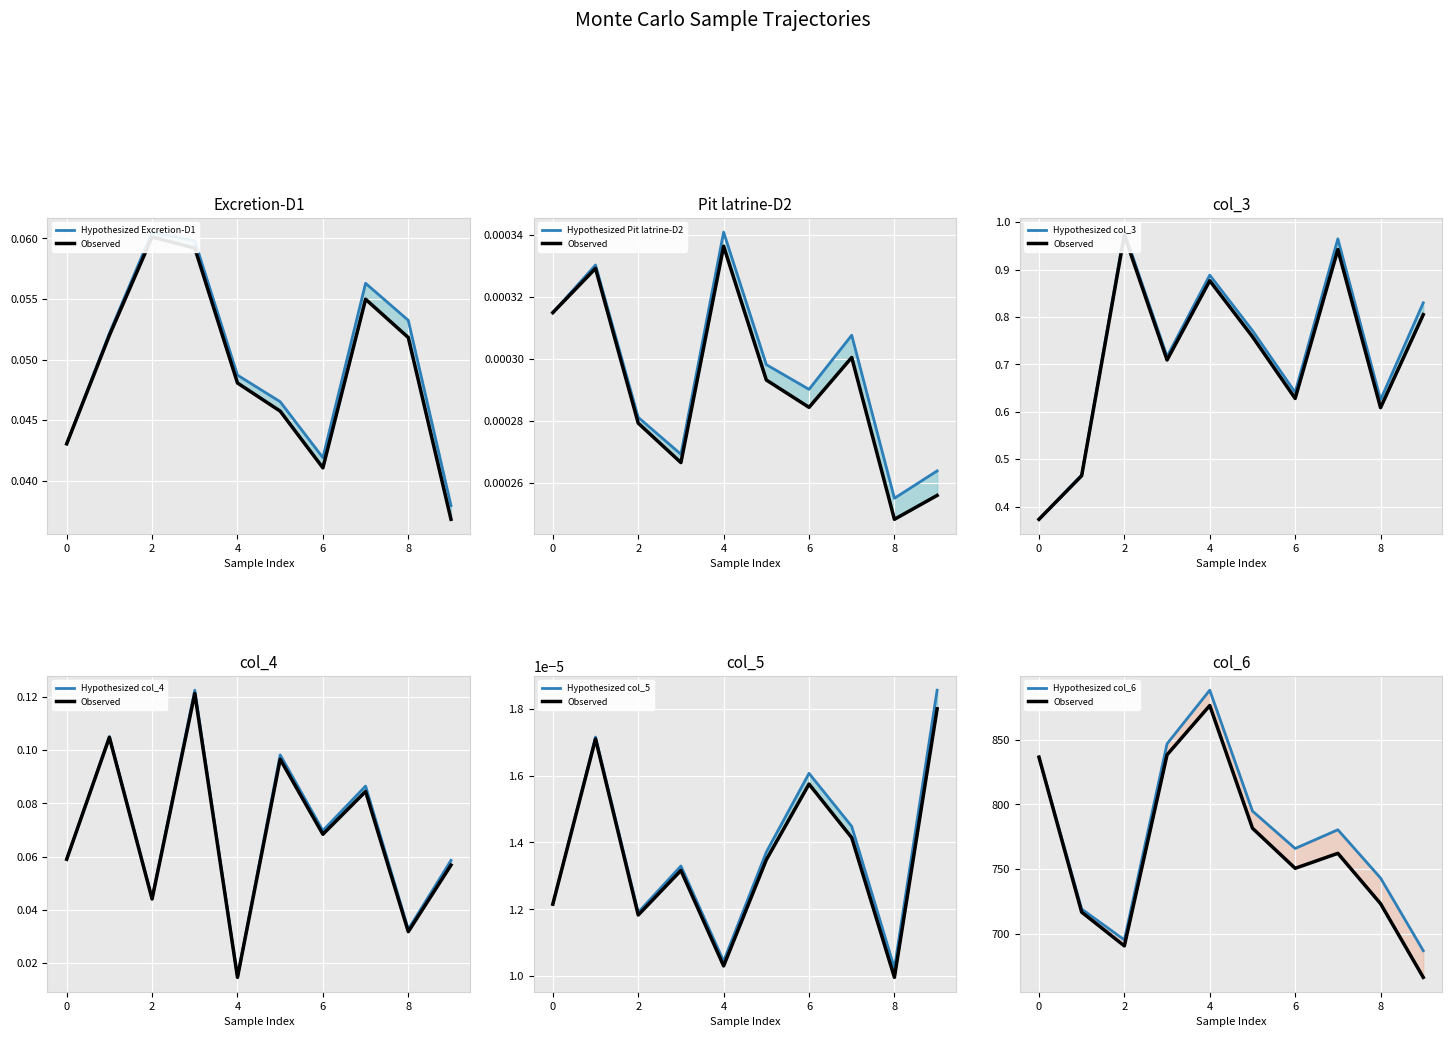

Which has a higher value, 7 or 0?

7